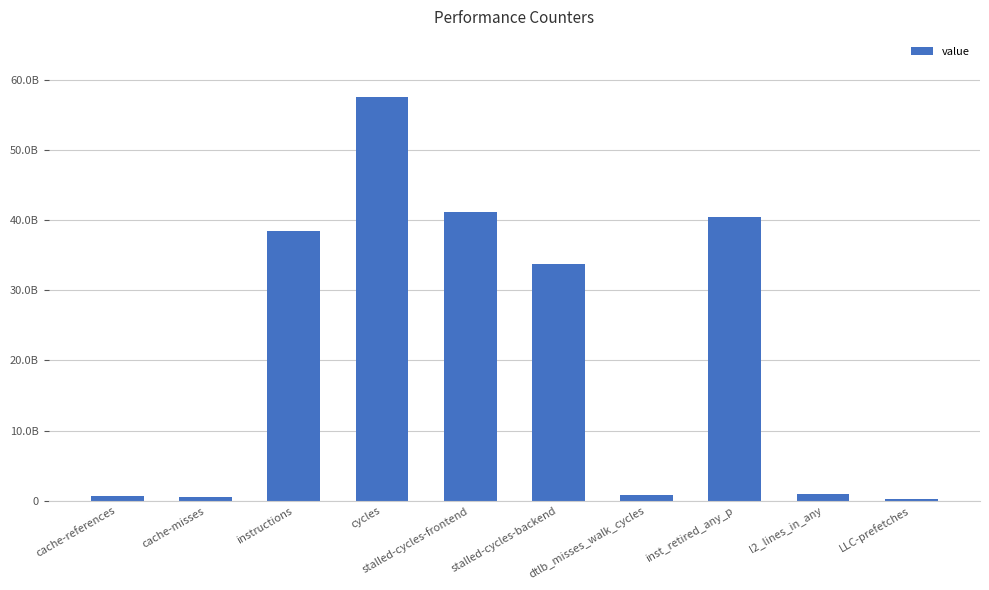

What is the change in value from stalled-cycles-frontend to dtlb_misses_walk_cycles?

-40311410773